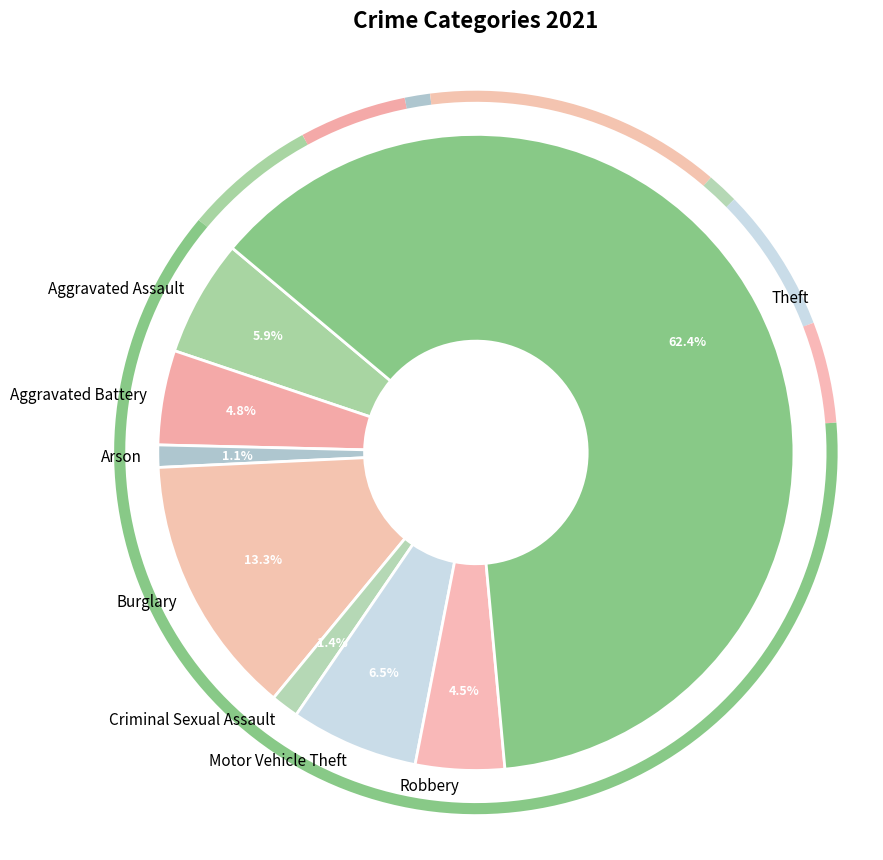

To the nearest percent, what is the difference between the Arson and Motor Vehicle Theft slice percentages?

5%